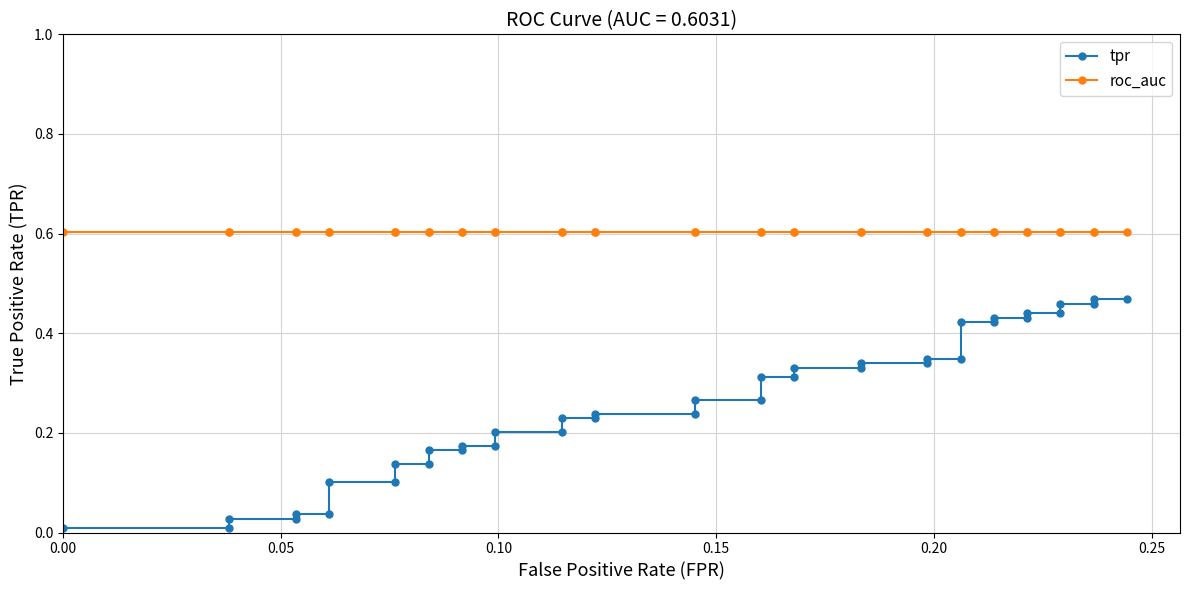

Which series has the largest total across all categories?

roc_auc